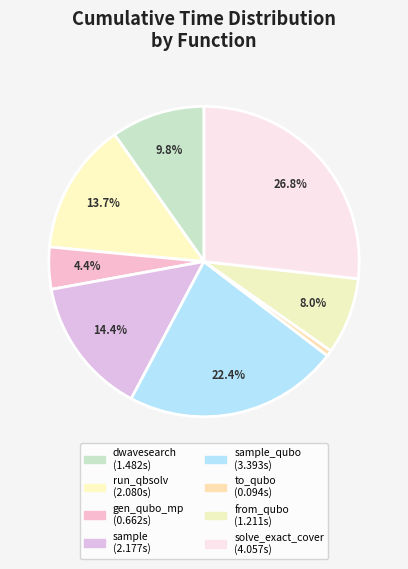

What is the largest slice in the pie chart?

solve_exact_cover